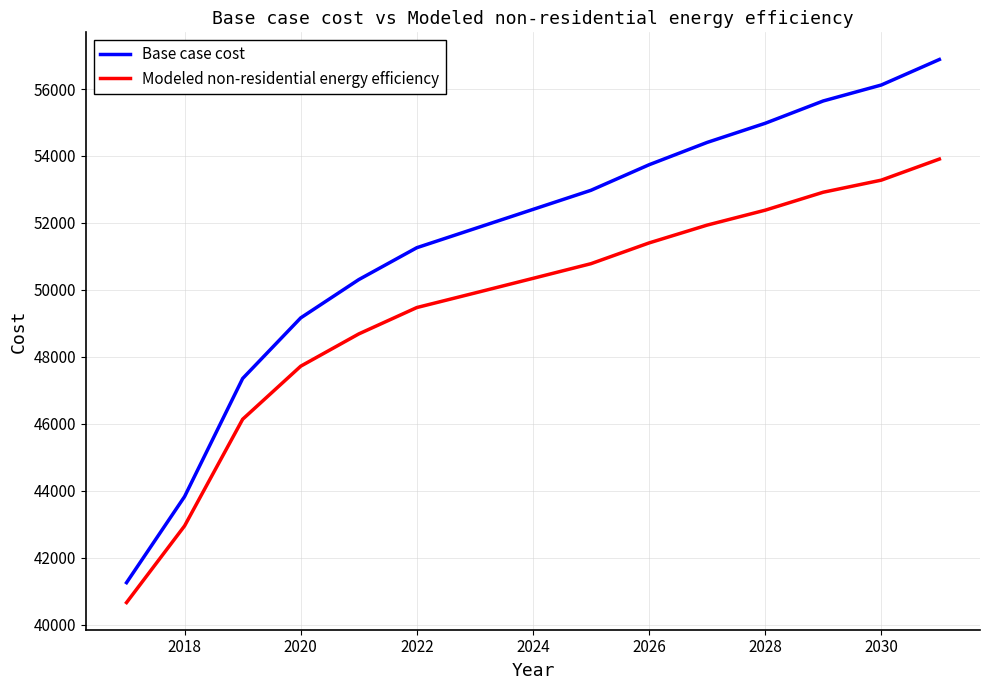

What is the lowest value of the Base case cost series?

41254.9